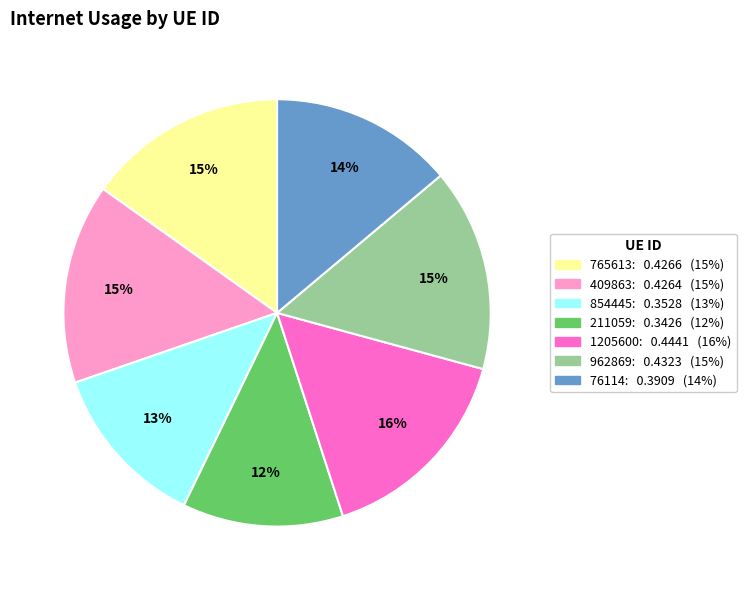

Is the sum of 765613 and 854445 greater than half?

No